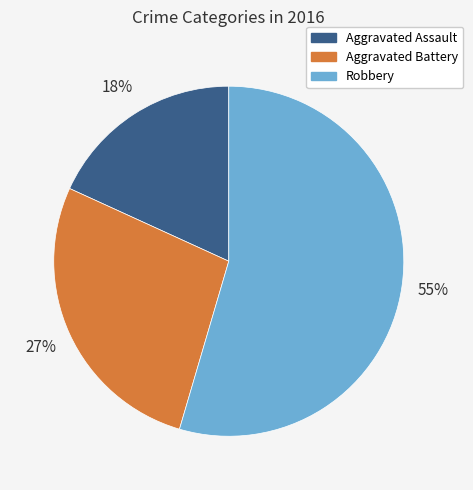

To the nearest percent, what is the combined percentage of Aggravated Battery and Robbery?

82%